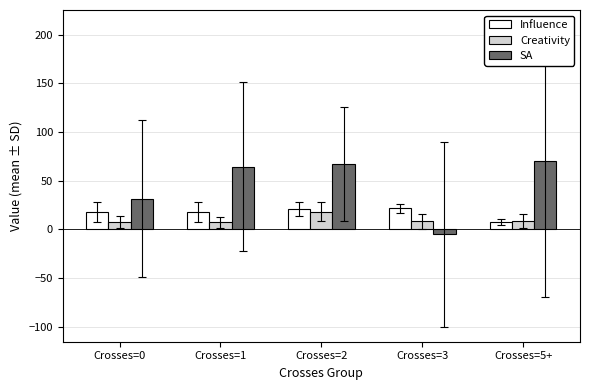

Where is SA nearest to the value 32?

Crosses=0